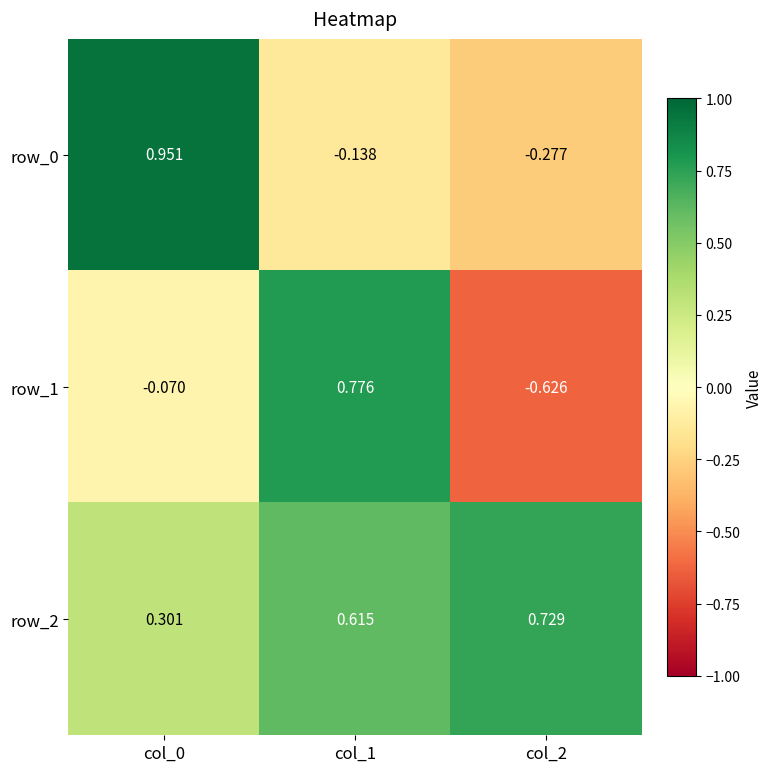

At which category is the sum across all series the highest?

col_1